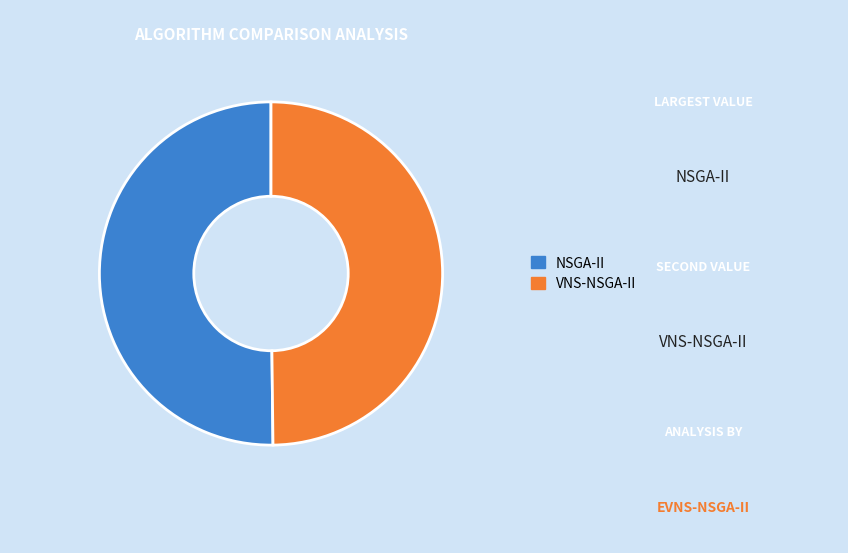

What is the ratio of the value at VNS-NSGA-II to the value at NSGA-II?

1.0